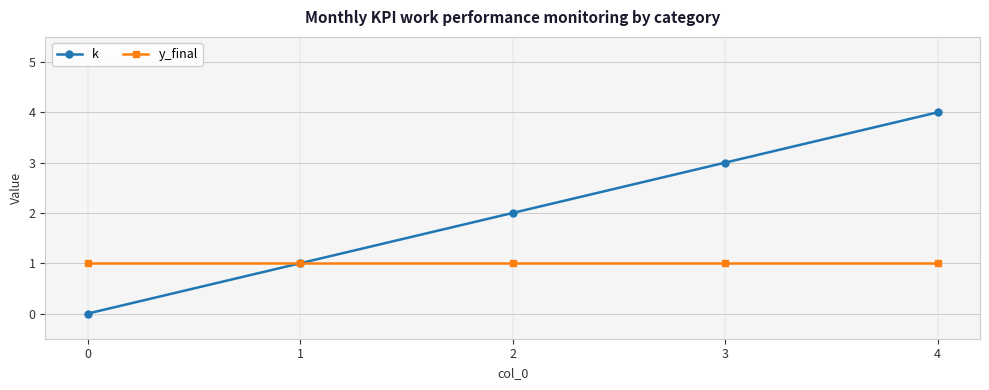

Reading left to right, transcribe all the data shown in this chart.

k: 0	1	2	3	4
y_final: 1	1	1	1	1